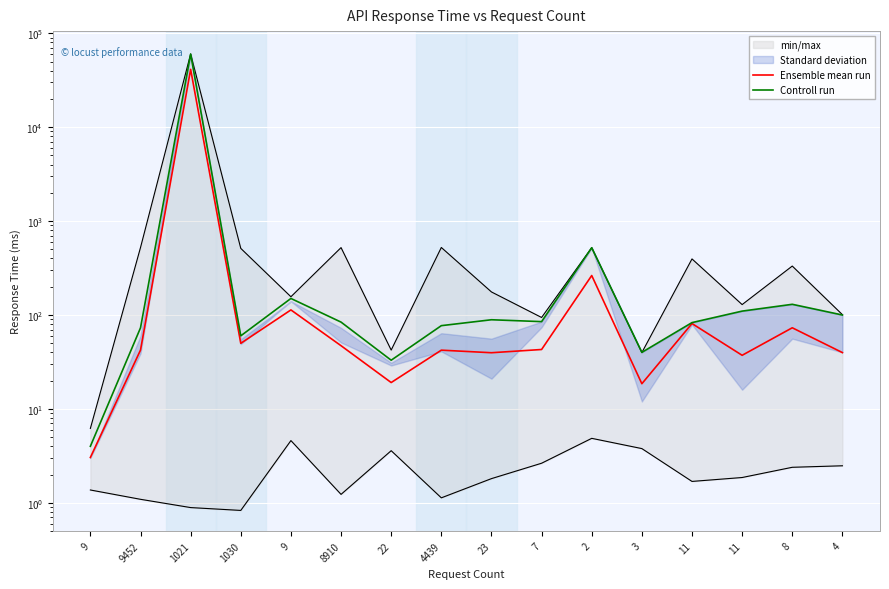

True or false: Controll run has a value of 84.0 at 8910.

True